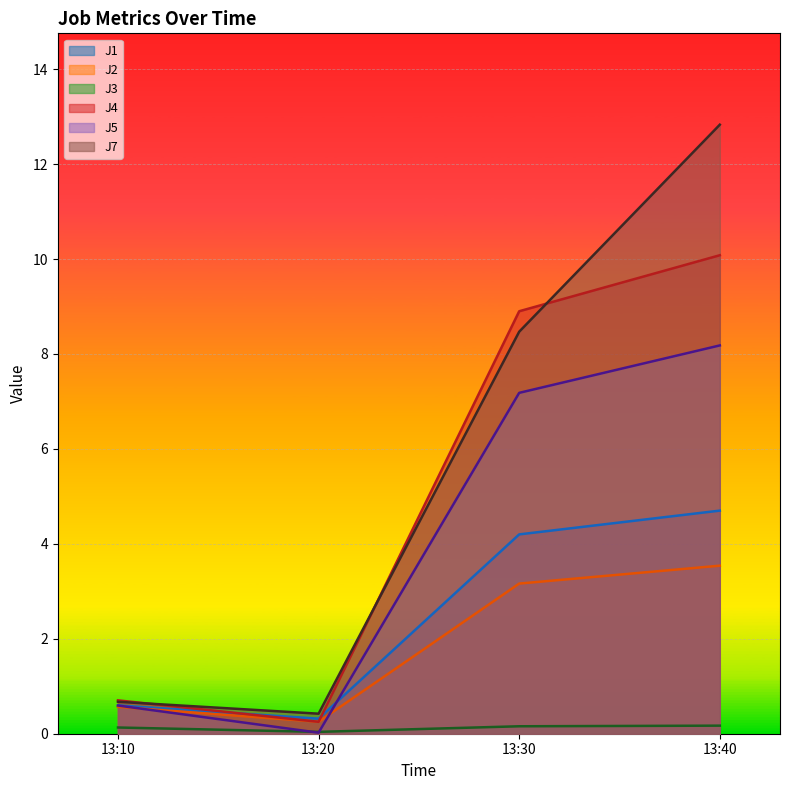

At which category is the sum across all series the highest?

13:40